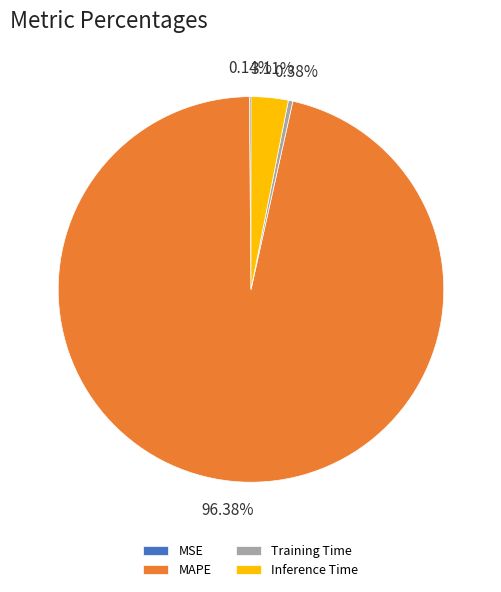

To the nearest percent, what is the combined percentage of MAPE and Inference Time?

99%